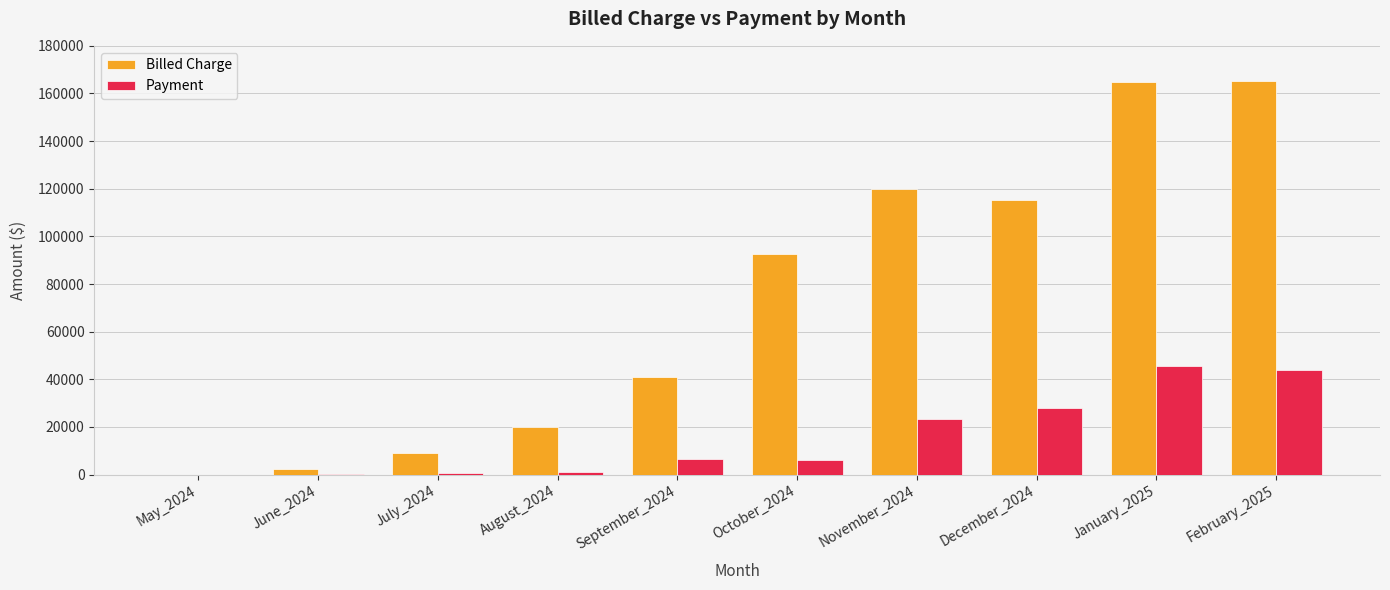

Which series has the largest total across all categories?

Billed Charge